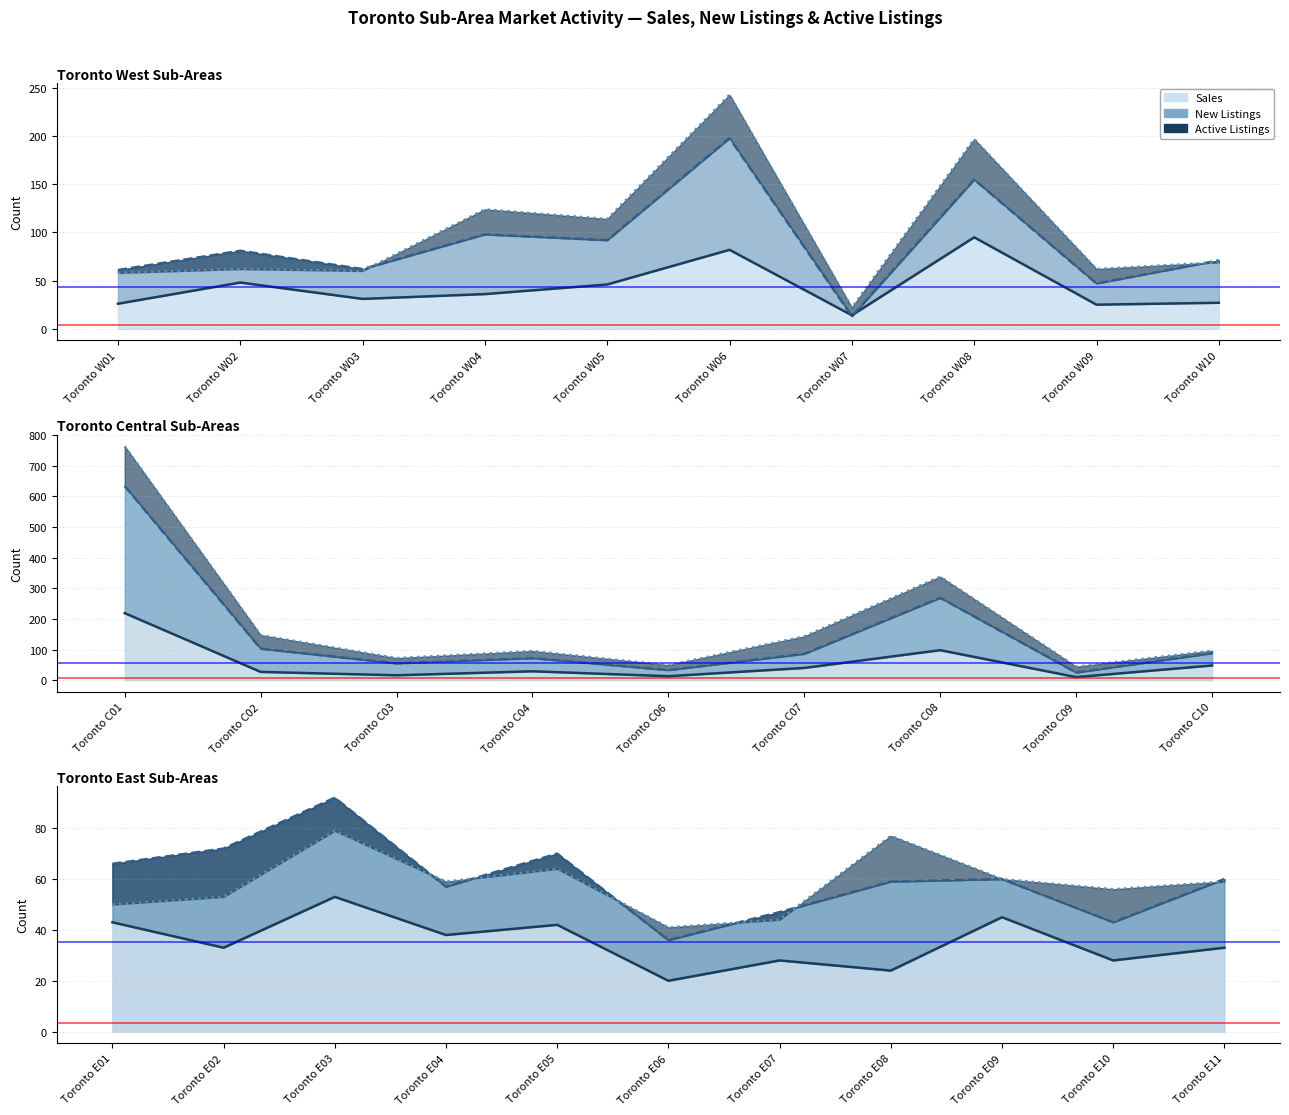

At how many categories does at least one series exceed 235?

3